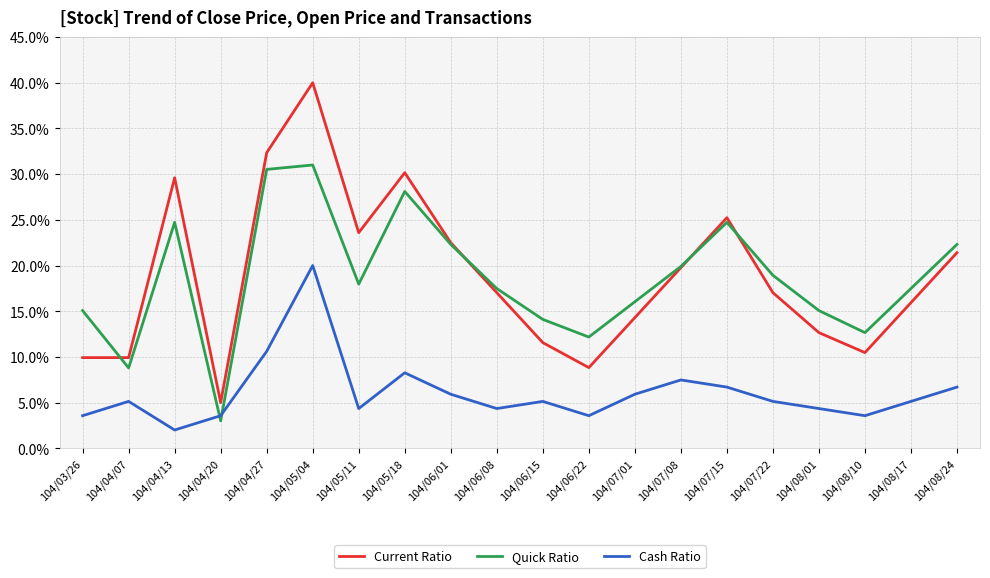

What is the maximum value for Current Ratio?

40.0